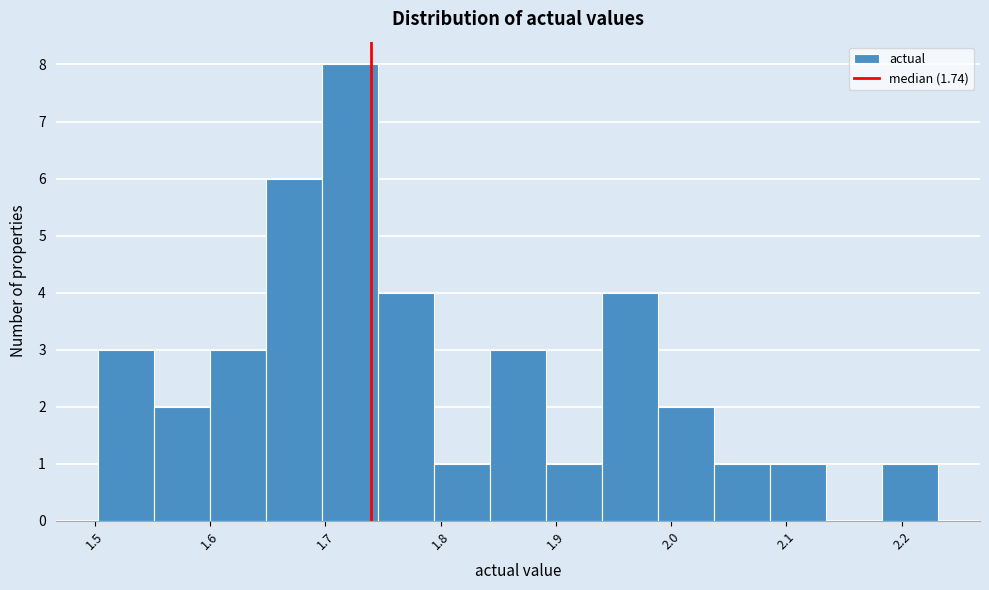

How tall is the bar that spans 2.09 to 2.13 on the x-axis? Neither the bar edges nor the heights are printed on the chart, so give them approximately, as read against the axes.

1